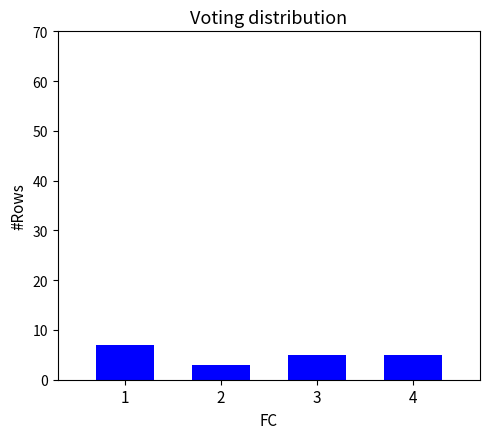

What is the value of the 4th bar from the left?

5